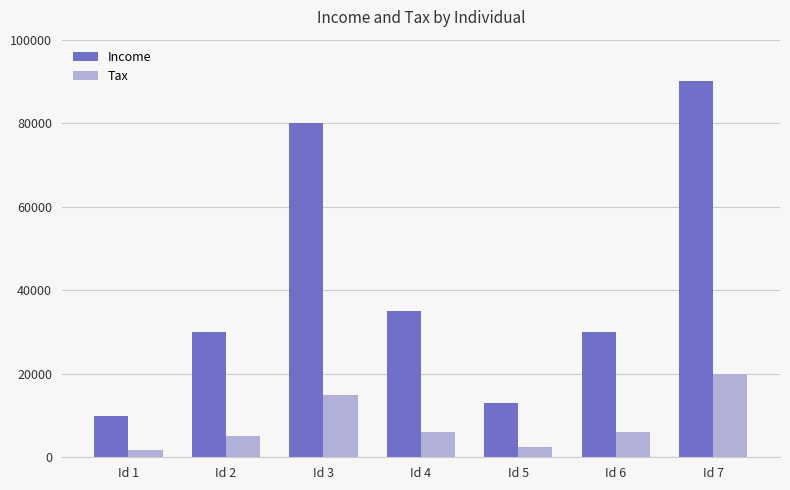

Reading left to right, list all the values displayed in this chart.

Income: 10000	30000	80000	35000	13000	30000	90000
Tax: 1800	5000	15000	6000	2500	6000	20000